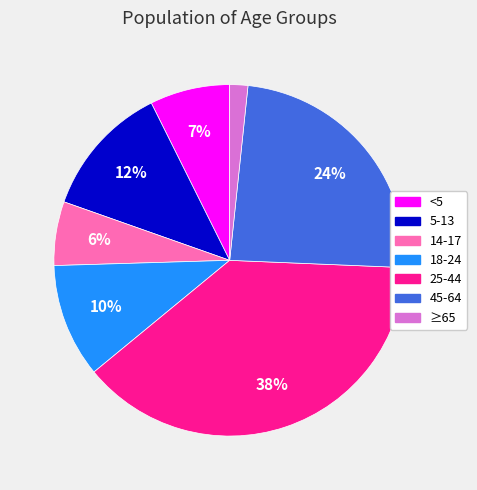

Count the number of slices in the pie.

7